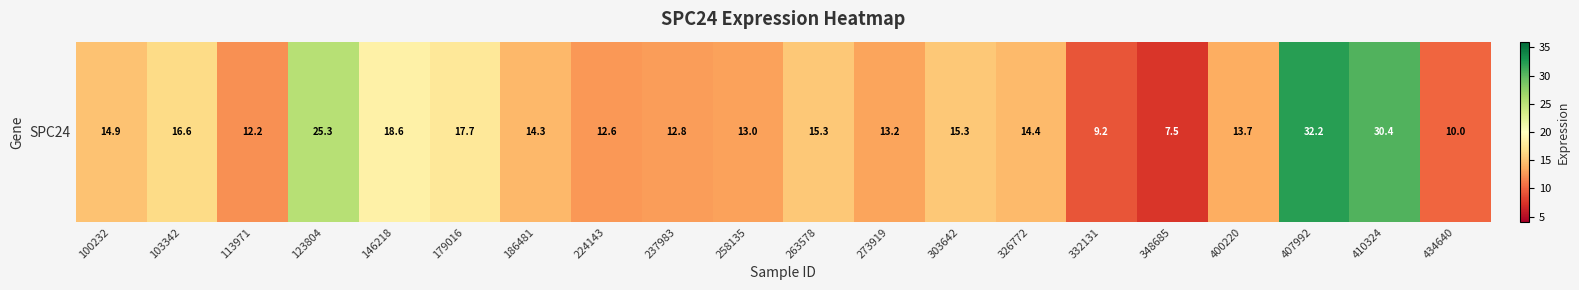

True or false: the data shows 4.7 at 100232.

False